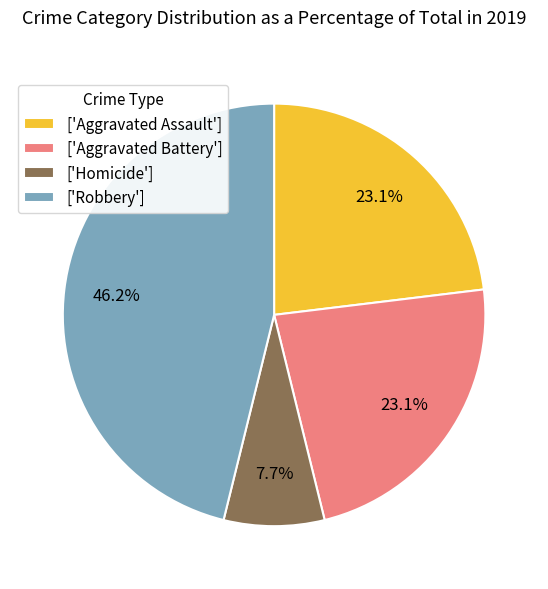

Count the number of slices in the pie.

4